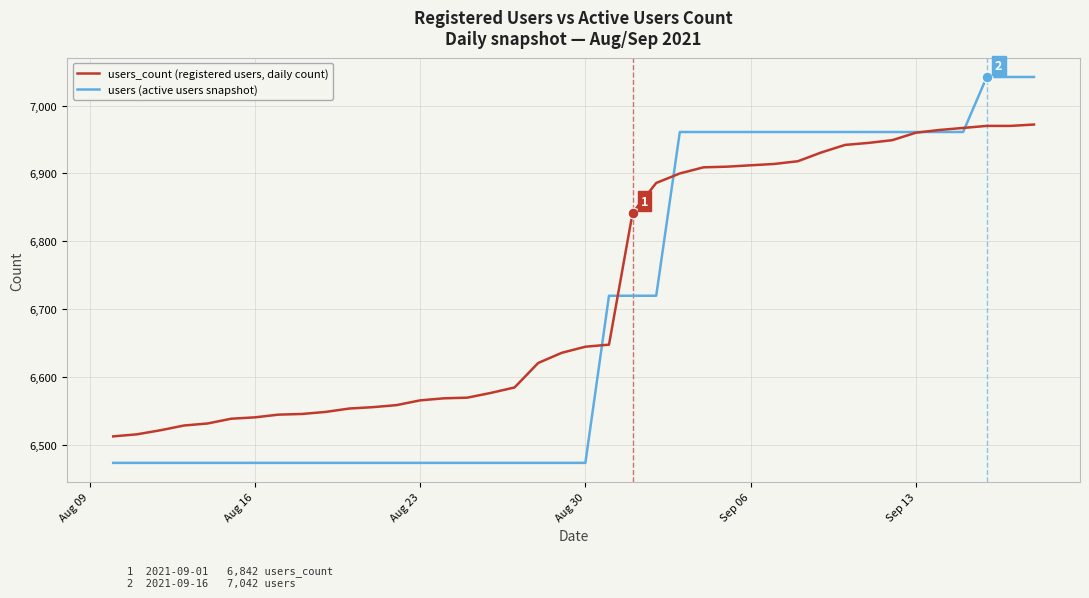

Which series has the largest total across all categories?

users_count (registered users, daily count)